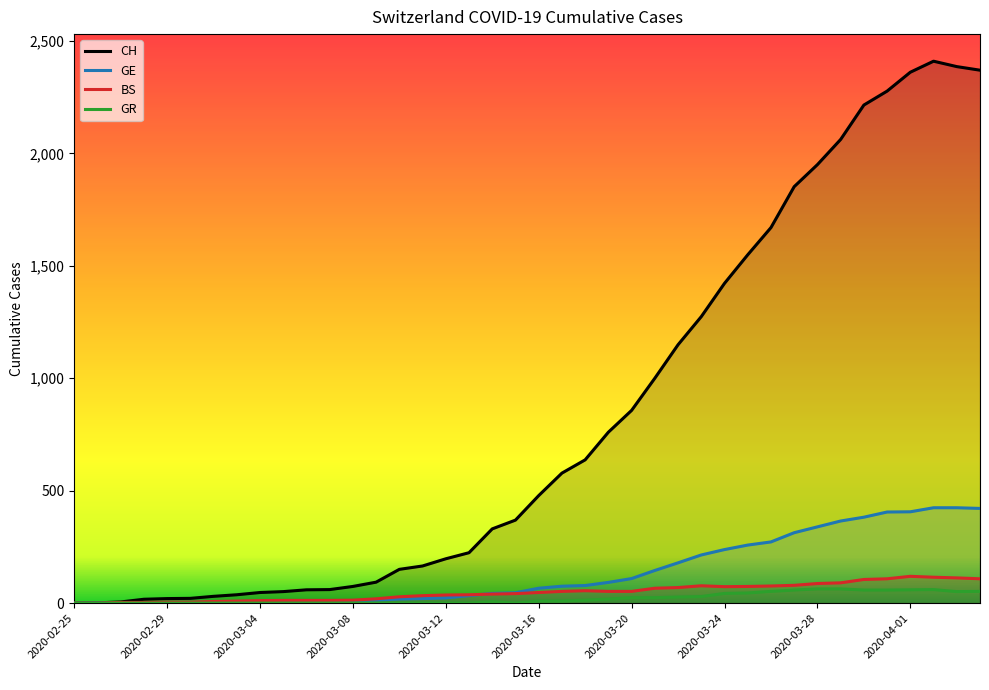

Which series changed the most between 2020-03-13 and 2020-03-20?

CH